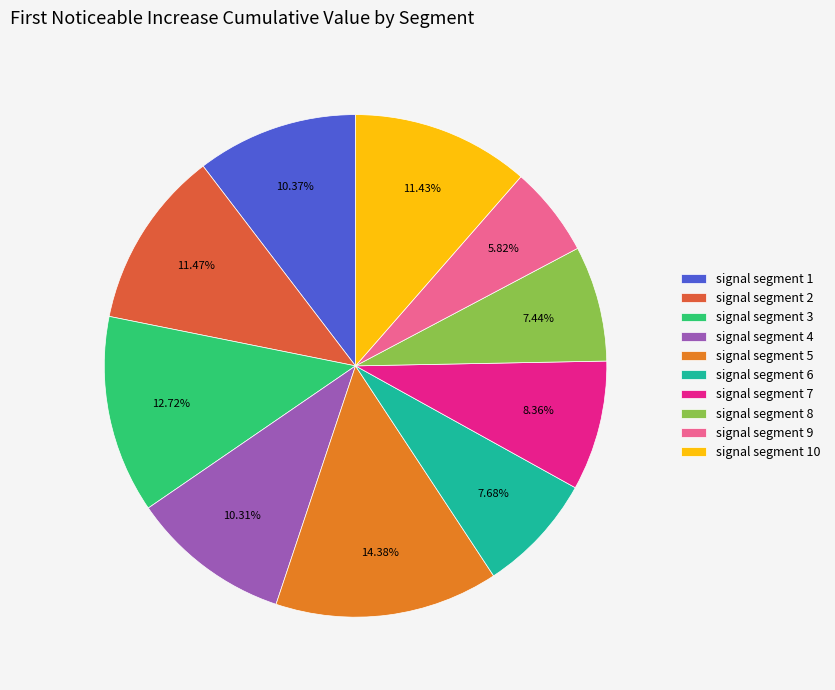

Which category has the biggest portion of the pie?

signal segment 5